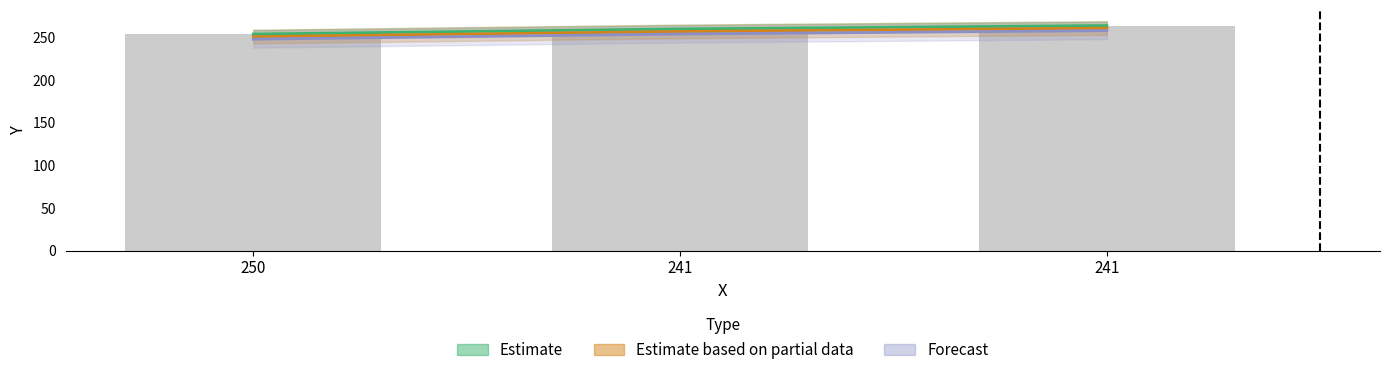

What is the approximate value at 241?

264